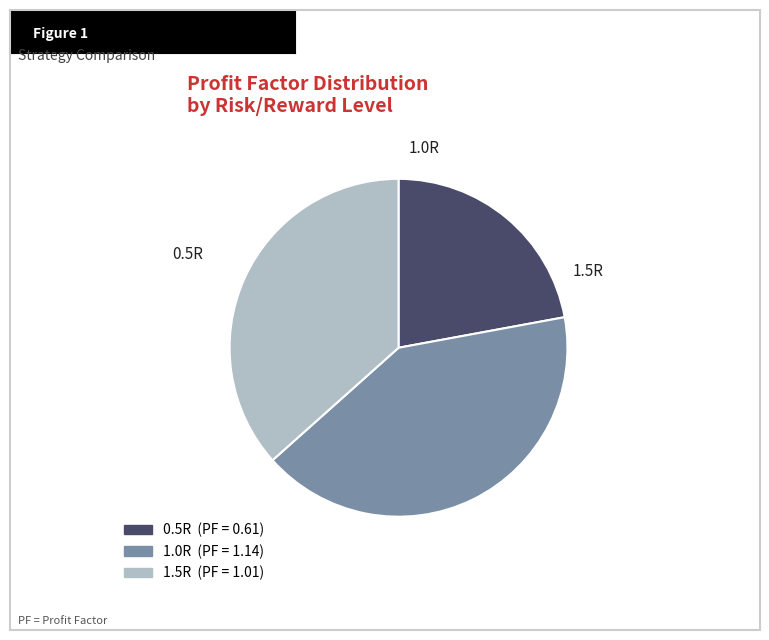

How many segments does this pie chart have?

3